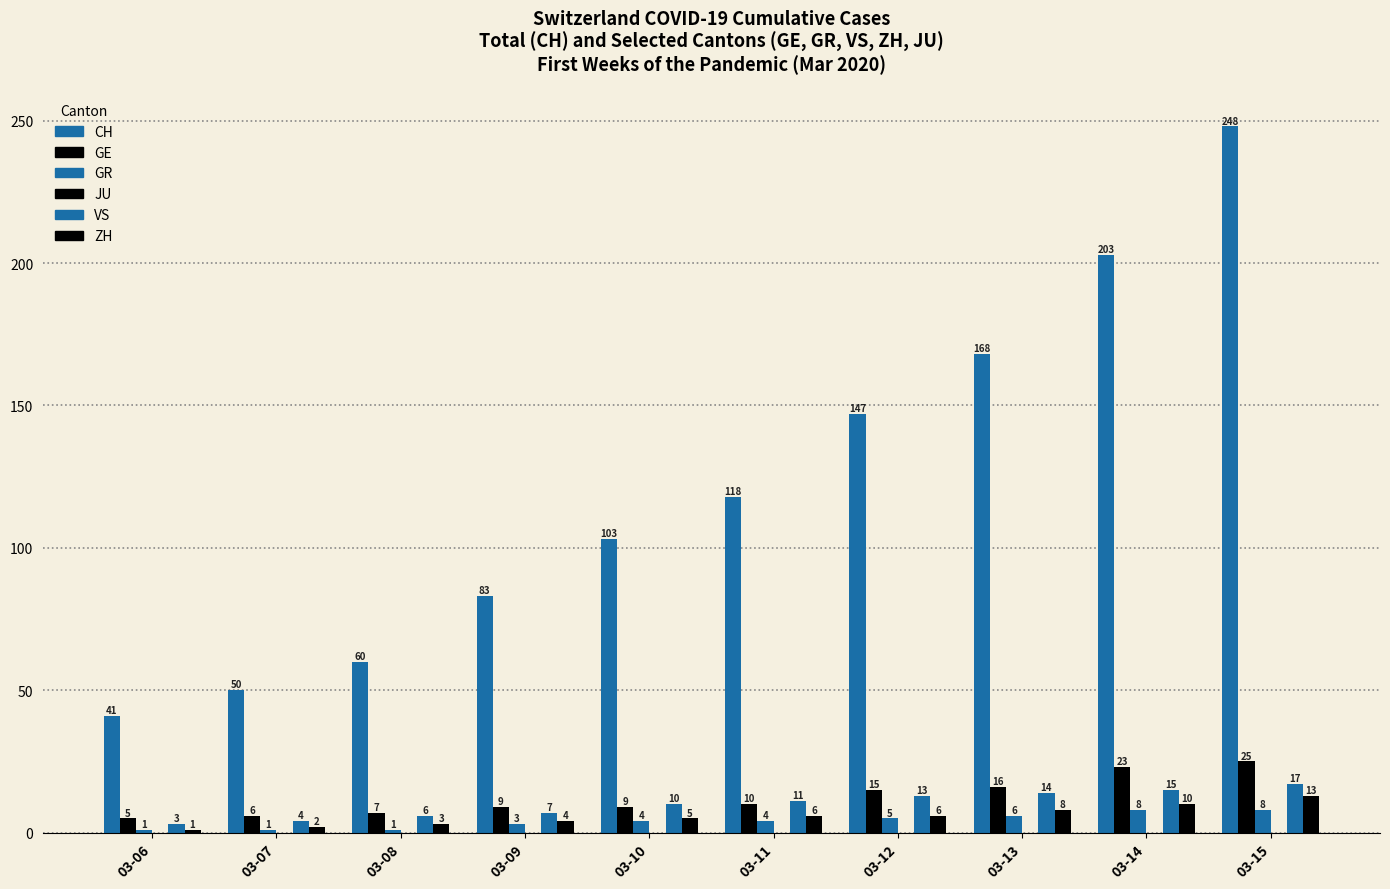

List the labels in order of VS value, smallest first.

03-06, 03-07, 03-08, 03-09, 03-10, 03-11, 03-12, 03-13, 03-14, 03-15